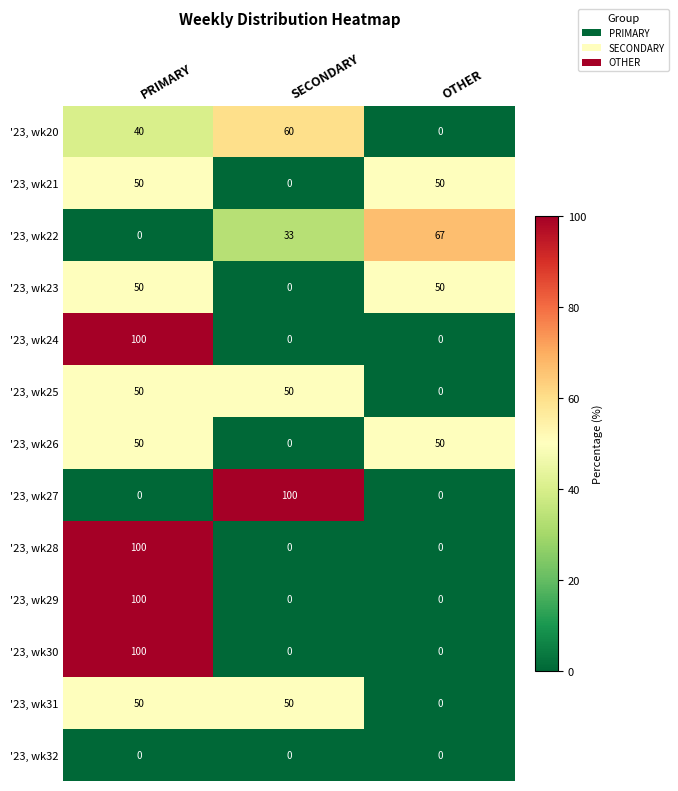

Where is '23, wk20 nearest to the value 30?

PRIMARY